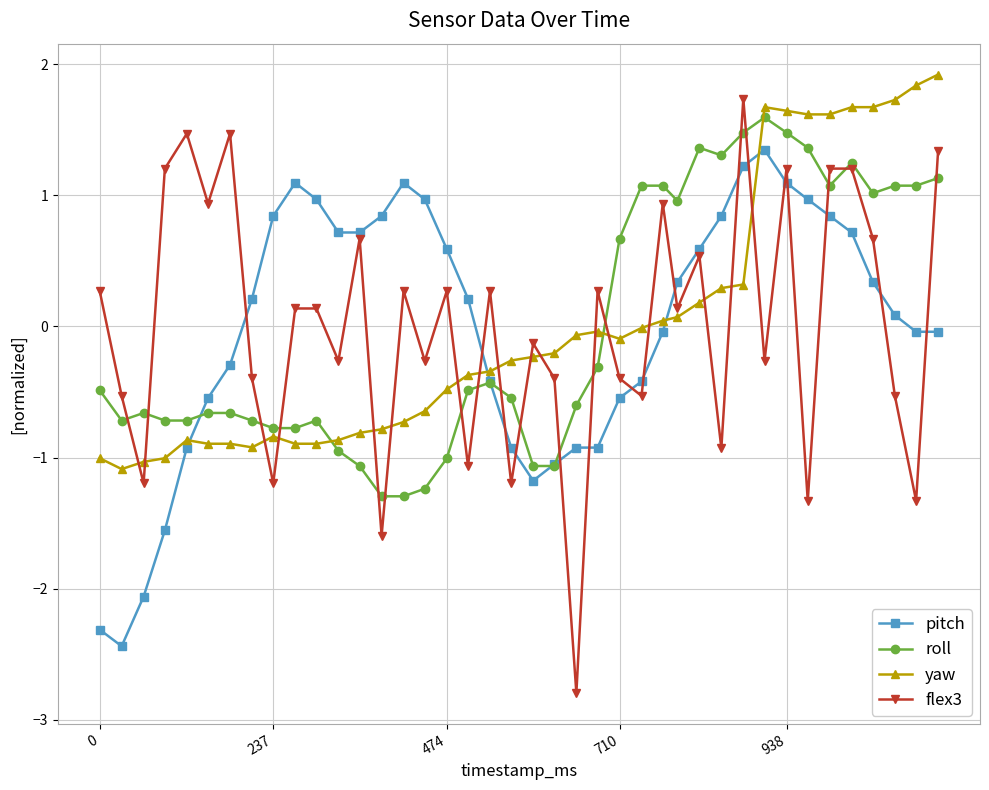

What is the minimum value for roll?

-1.3